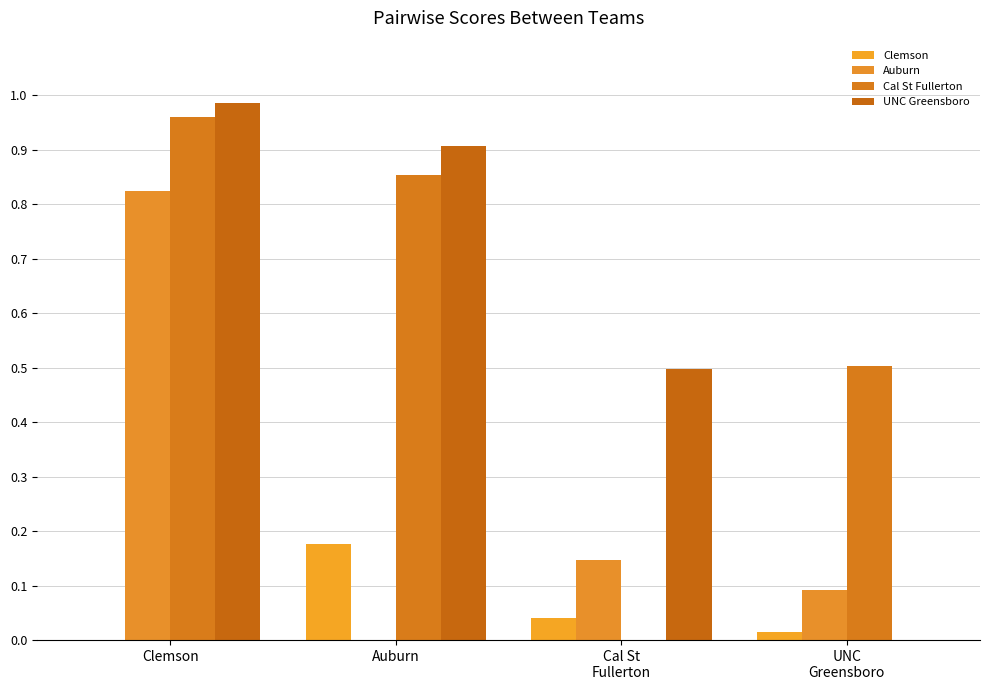

Is it true that 2023.SB.CalStFullerton equals 1.5 at Clemson?

False